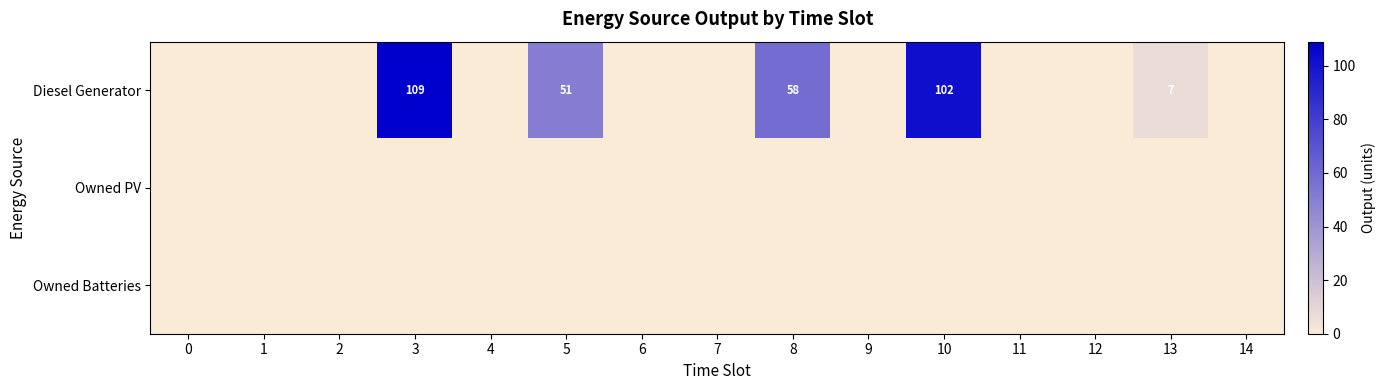

The Diesel Generator series shows 78 at 5. True or false?

False